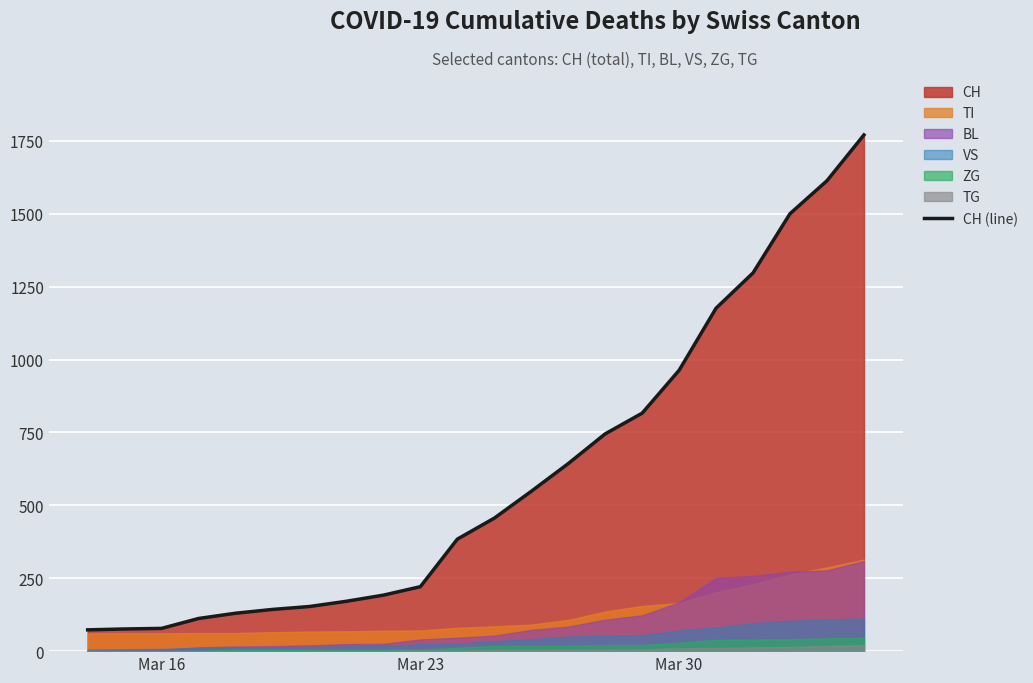

What is the lowest value of the CH (line) series?

73